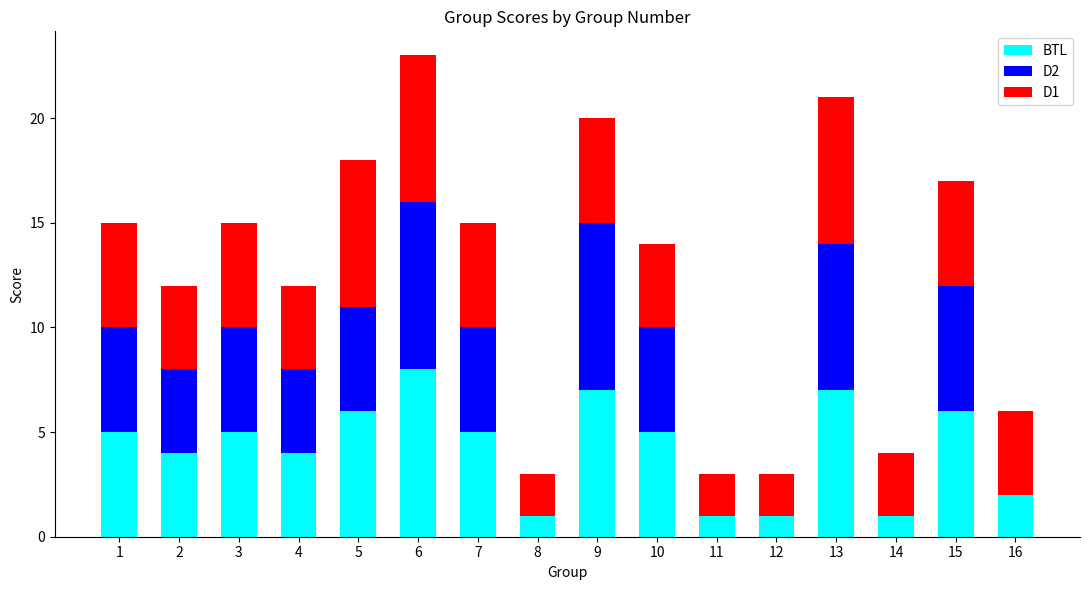

What is the highest value of the BTL series?

8